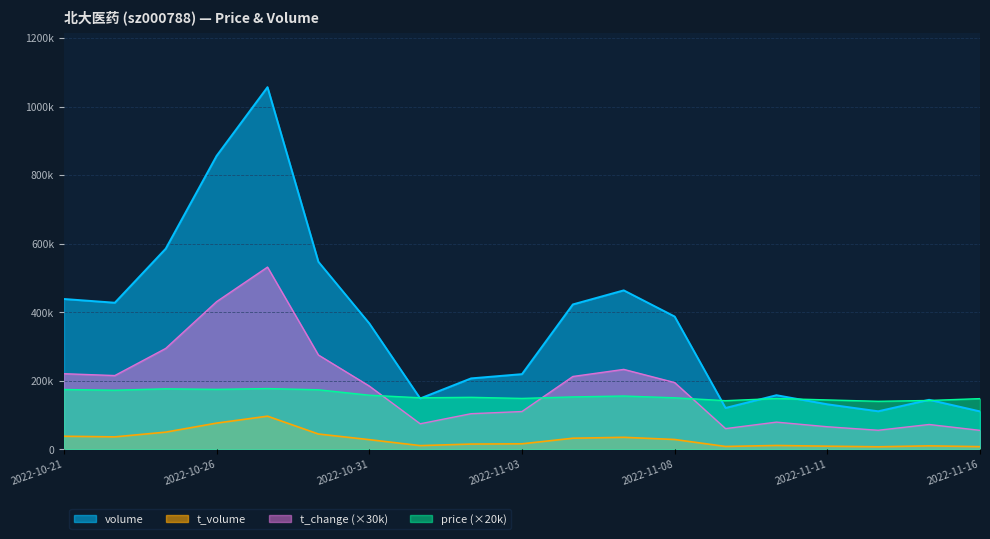

How many lines are shown in the chart?

4